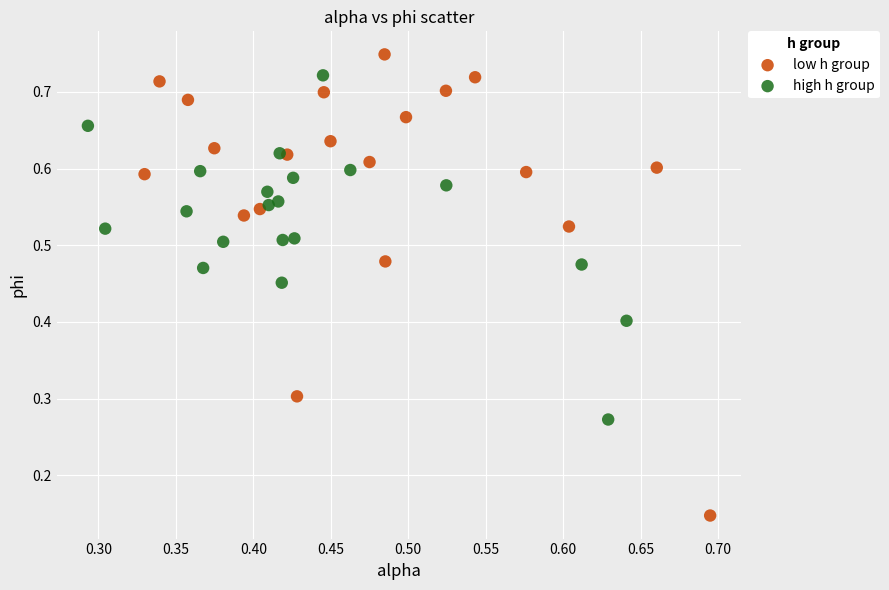

Which series has the largest Y range (max minus min)?

low h group